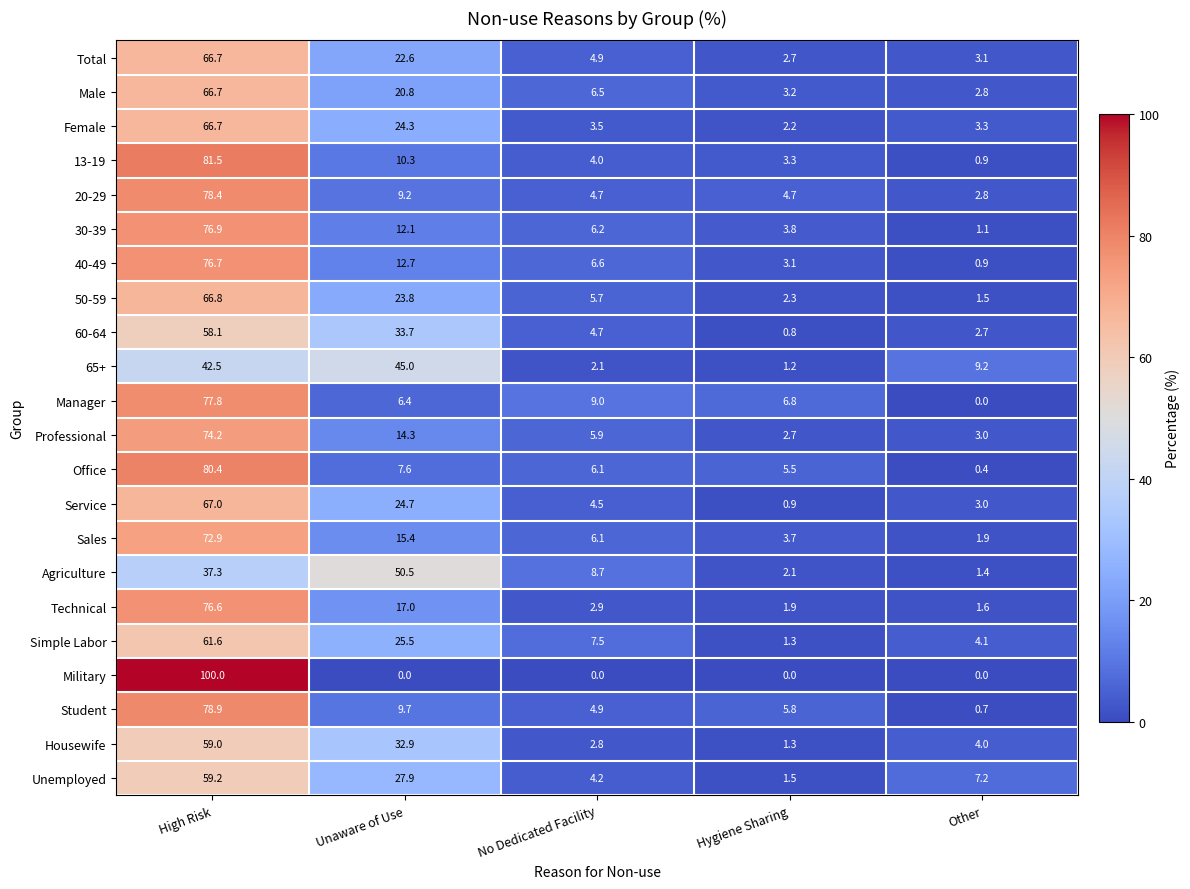

At which category does the chart reach its peak across all series?

High Risk